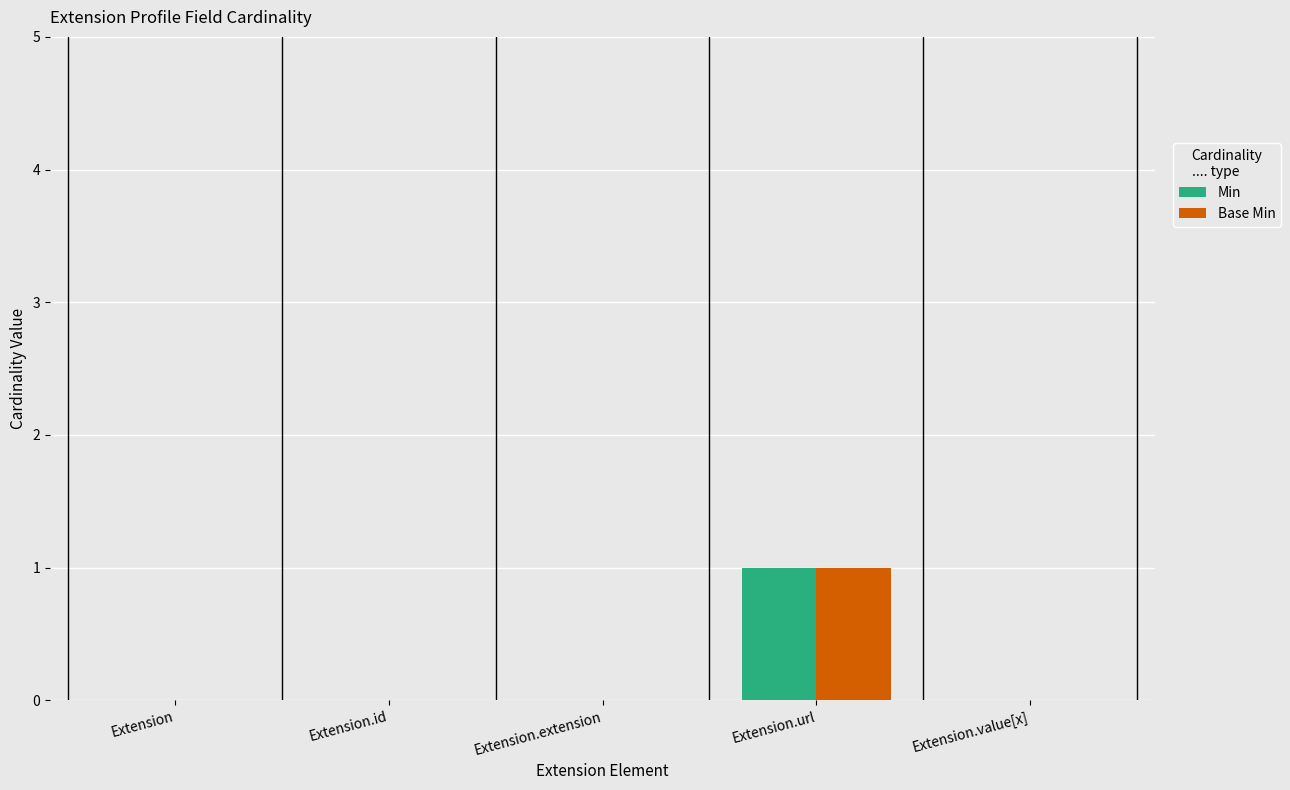

How many Min values are between 0 and 1?

5